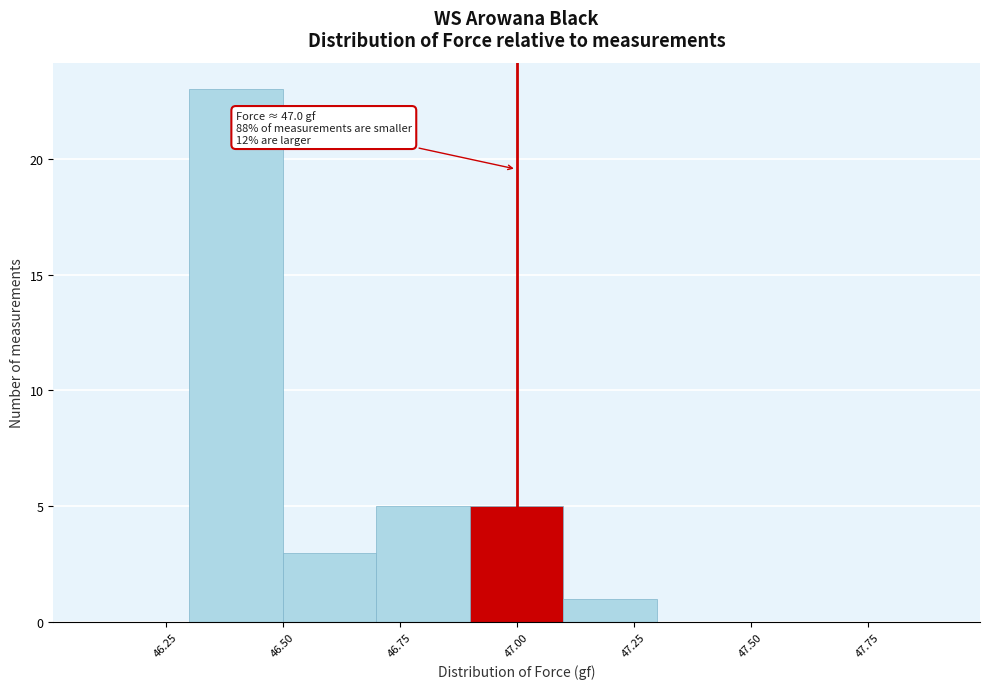

Which range on the x-axis has the tallest bar?

46.3 to 46.5